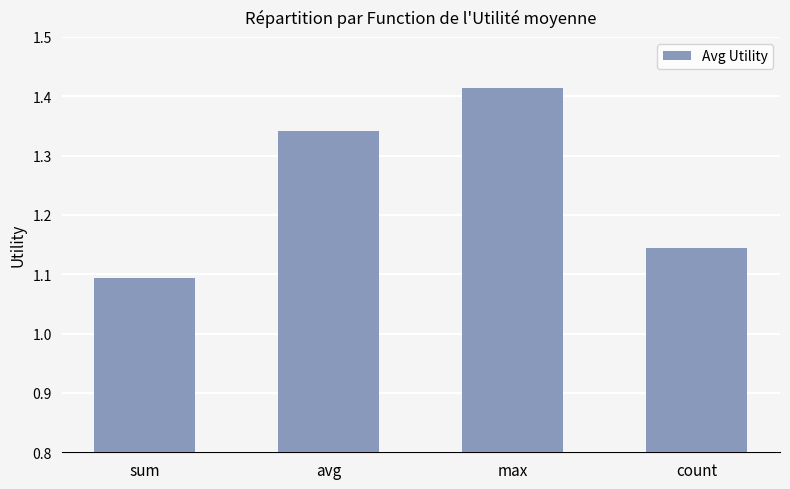

List the labels in order of value, largest first.

max, avg, count, sum